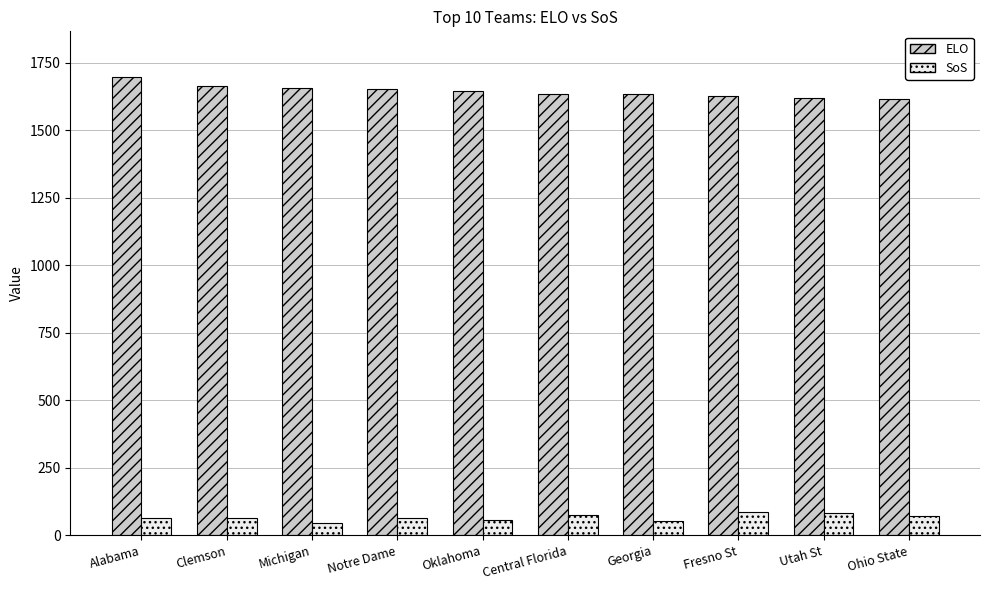

How many values in the SoS series exceed 64?

6